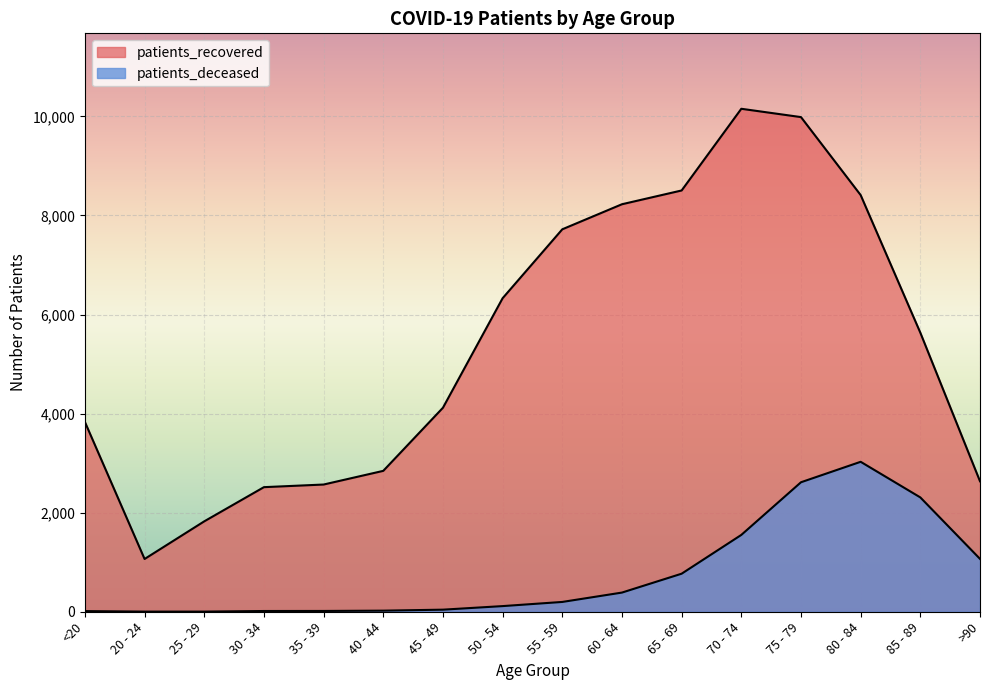

At which category is the sum across all series the highest?

75 - 79